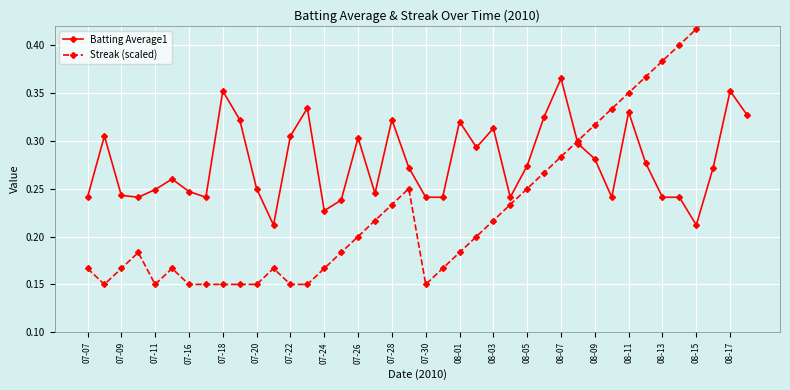

In Streak (scaled), how many points are higher than both neighbors (excluding endpoints)?

4